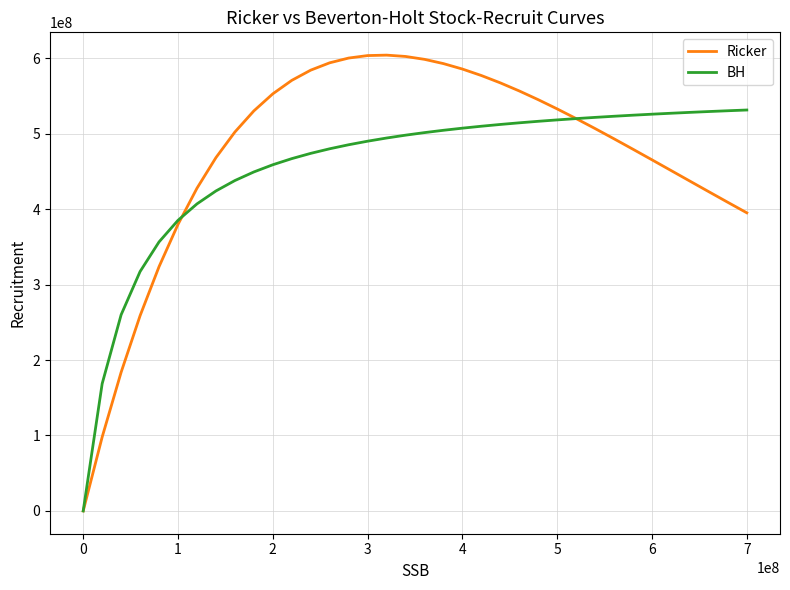

What is the difference between the second highest and minimum values in the Ricker series?

603525297.9